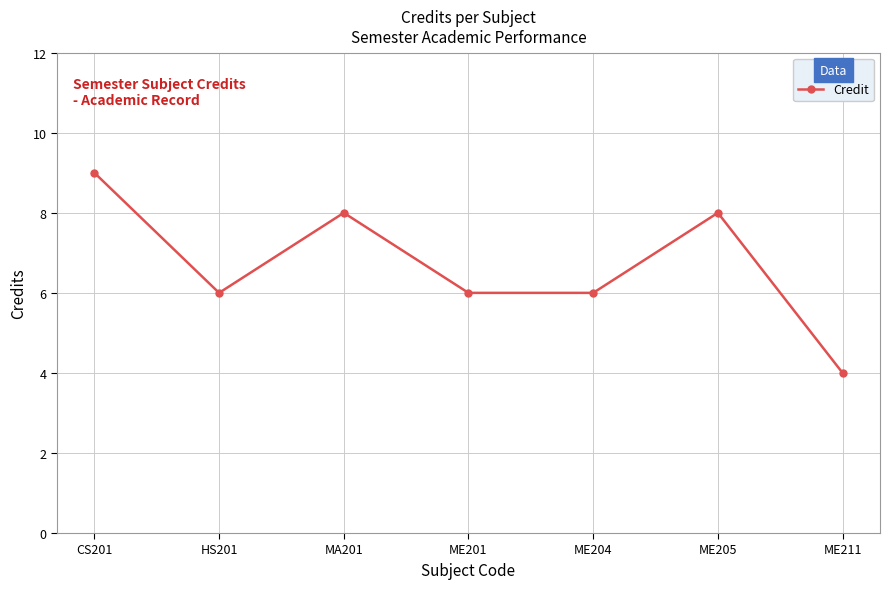

Reading left to right, list all the values displayed in this chart.

9	6	8	6	6	8	4